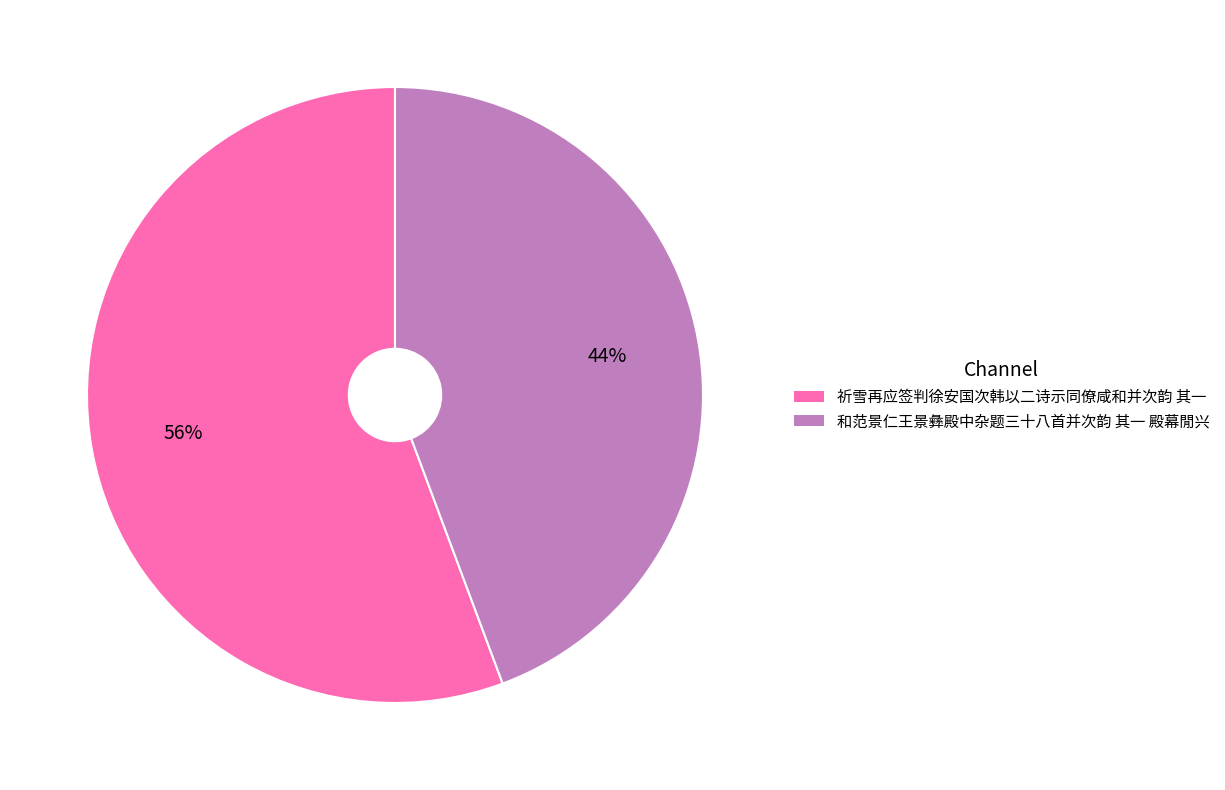

To the nearest percent, what is the average slice percentage?

50%